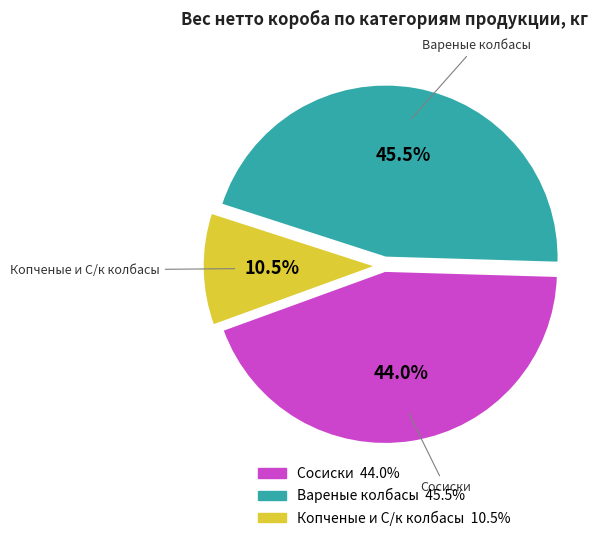

Is there any slice that represents more than half of the pie?

No